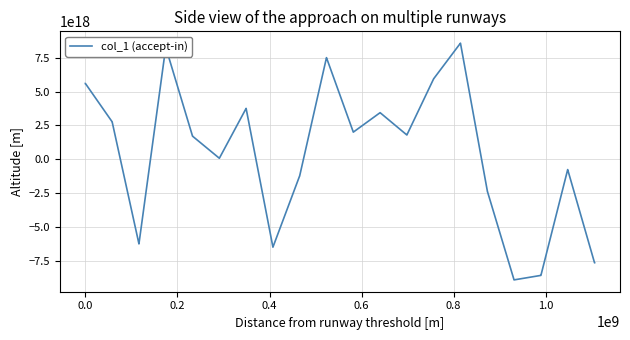

How many lines are shown in the chart?

1